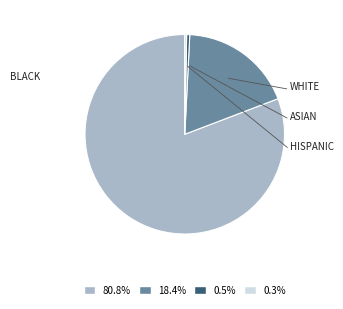

Is there a majority slice in this chart?

Yes